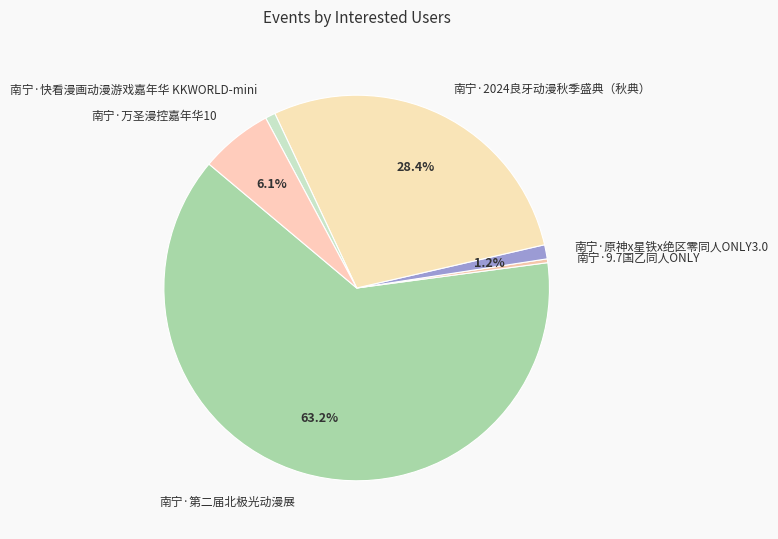

What is the ratio of the value at 南宁·2024良牙动漫秋季盛典（秋典） to the value at 南宁·第二届北极光动漫展?

0.4